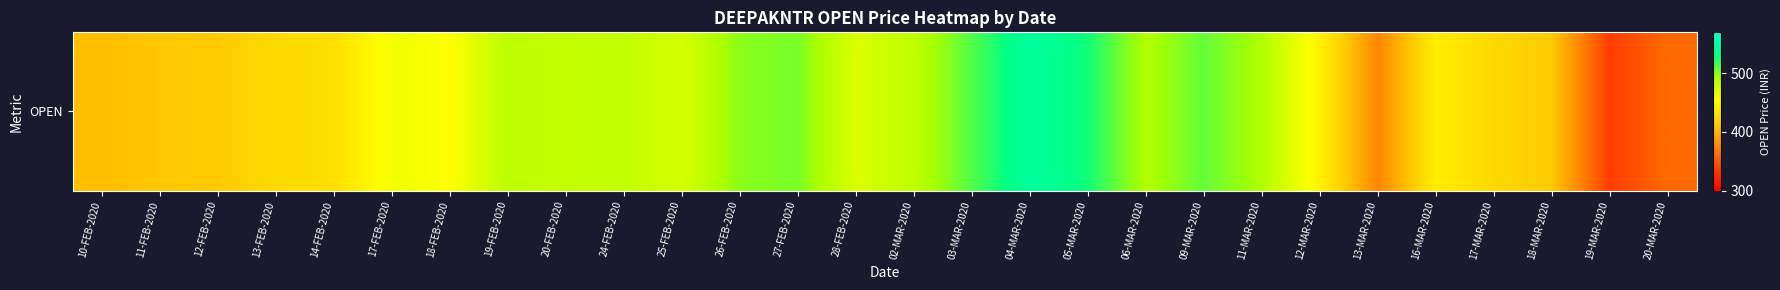

List the labels in order of value, smallest first.

19-MAR-2020, 20-MAR-2020, 13-MAR-2020, 10-FEB-2020, 11-FEB-2020, 18-MAR-2020, 12-FEB-2020, 17-MAR-2020, 13-FEB-2020, 14-FEB-2020, 16-MAR-2020, 12-MAR-2020, 18-FEB-2020, 17-FEB-2020, 28-FEB-2020, 25-FEB-2020, 20-FEB-2020, 24-FEB-2020, 02-MAR-2020, 19-FEB-2020, 06-MAR-2020, 11-MAR-2020, 26-FEB-2020, 27-FEB-2020, 09-MAR-2020, 03-MAR-2020, 05-MAR-2020, 04-MAR-2020